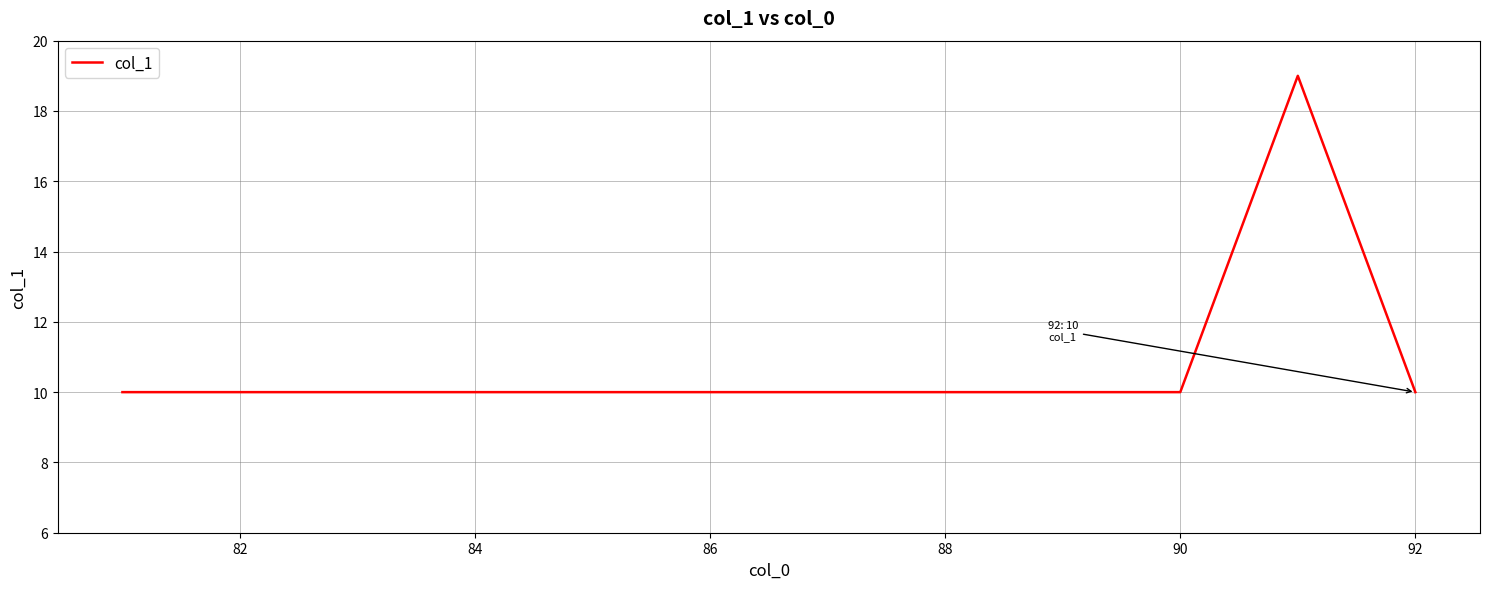

How many categories are shown in the chart?

12